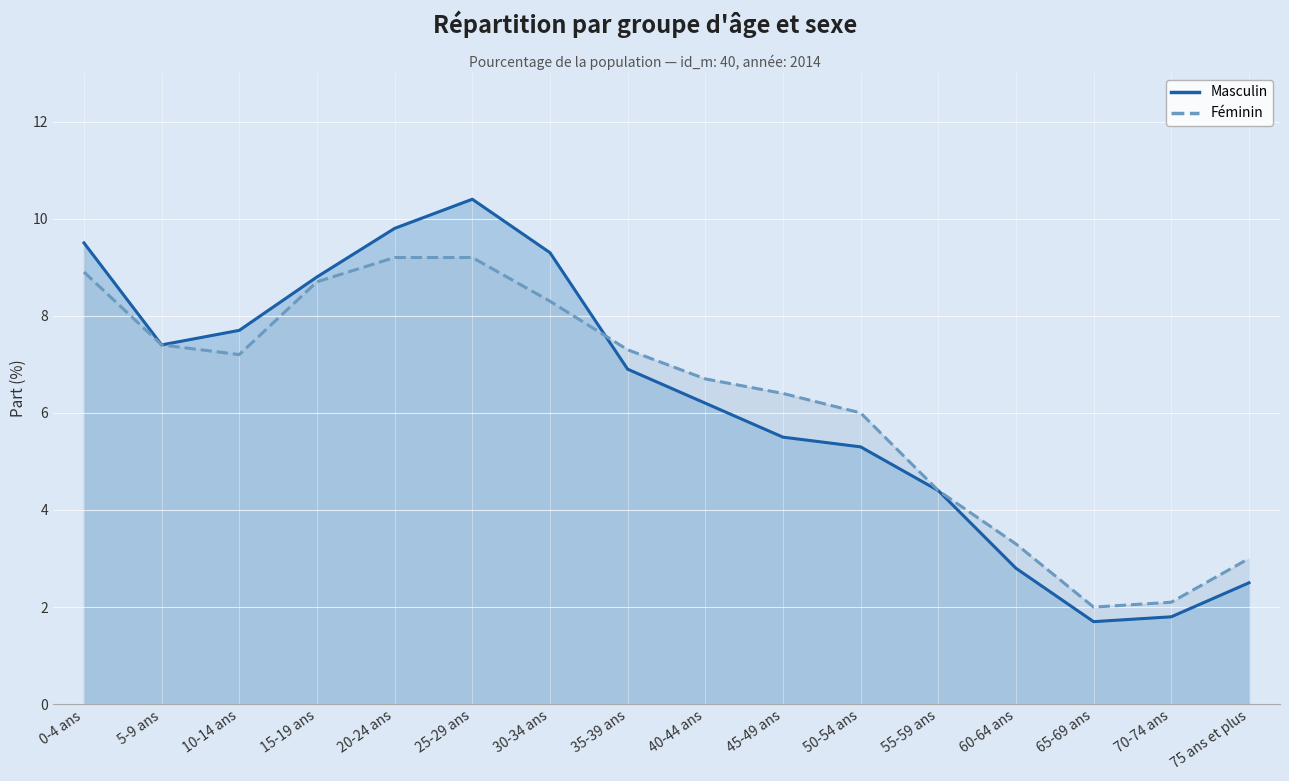

Reading right to left, what are all the values shown in this chart?

Masculin: 2.5	1.8	1.7	2.8	4.4	5.3	5.5	6.2	6.9	9.3	10.4	9.8	8.8	7.7	7.4	9.5
Féminin: 3.0	2.1	2.0	3.3	4.4	6.0	6.4	6.7	7.3	8.3	9.2	9.2	8.7	7.2	7.4	8.9